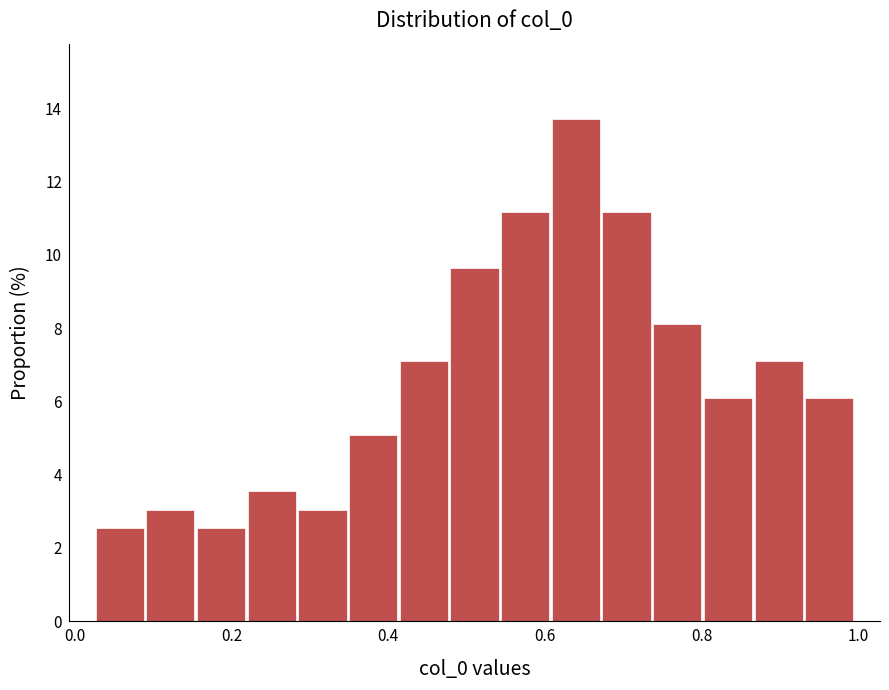

Read against the x-axis, roughly where is the centre of the tallest bar?

0.64